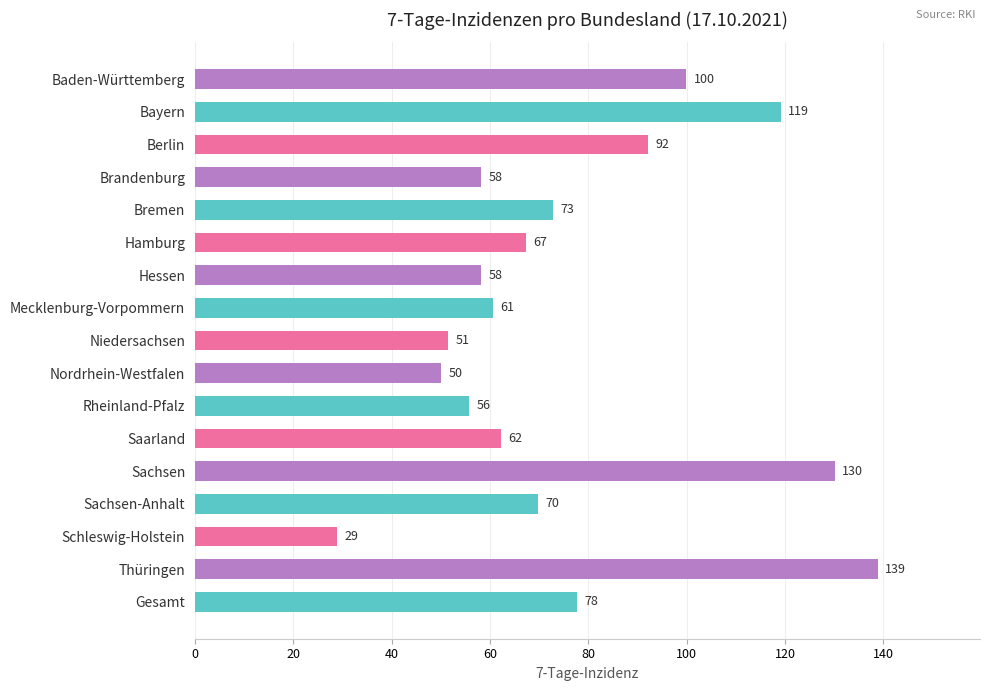

Is it true that the value at Saarland is 62.3?

True